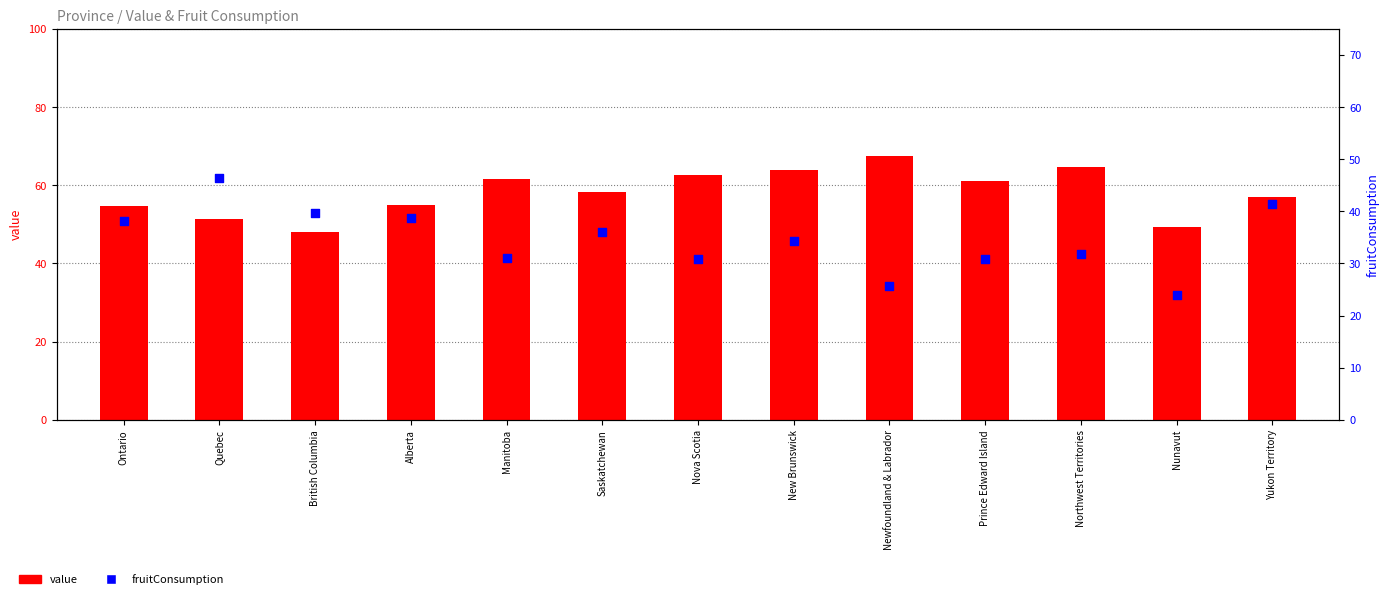

Which series reaches the maximum Y coordinate?

value